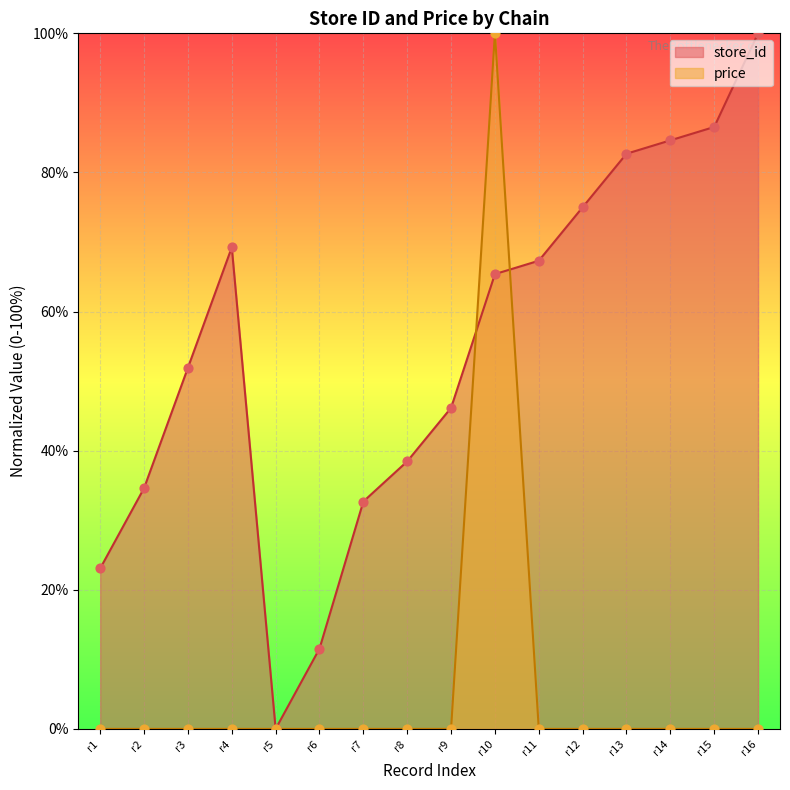

Which series contains the highest Y value?

store_id